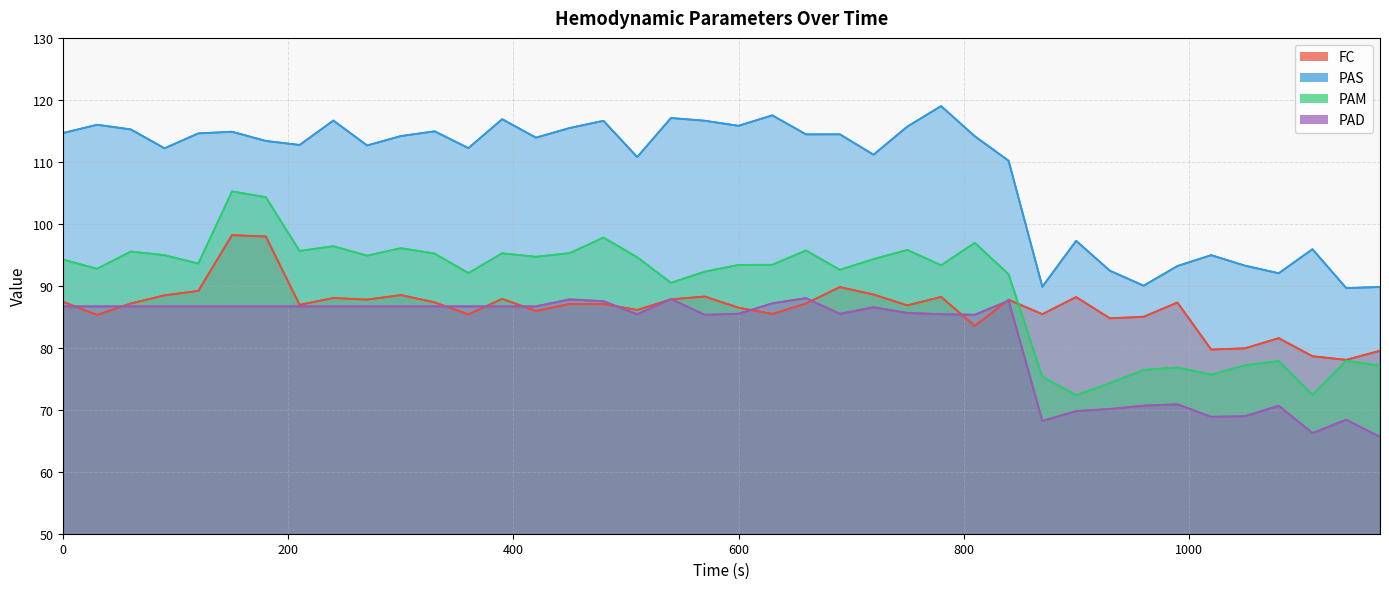

Which series ends up on top after the final intersection of PAD and FC?

FC